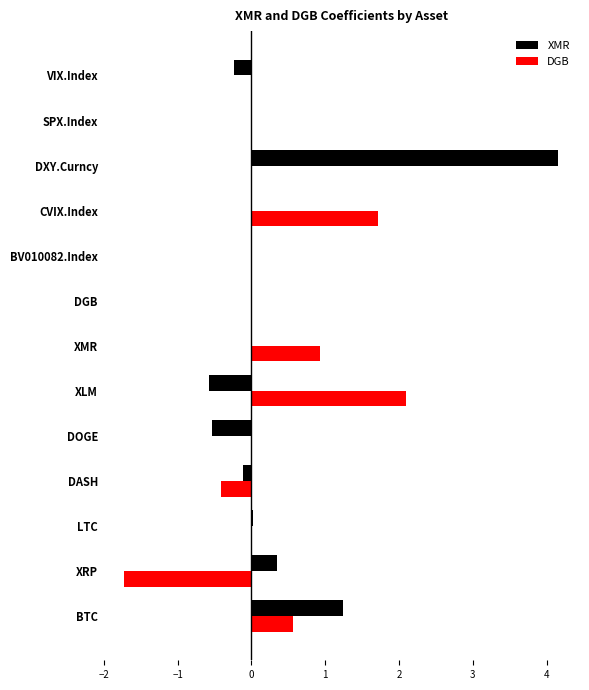

True or false: DGB has a value of 2.6 at CVIX.Index.

False